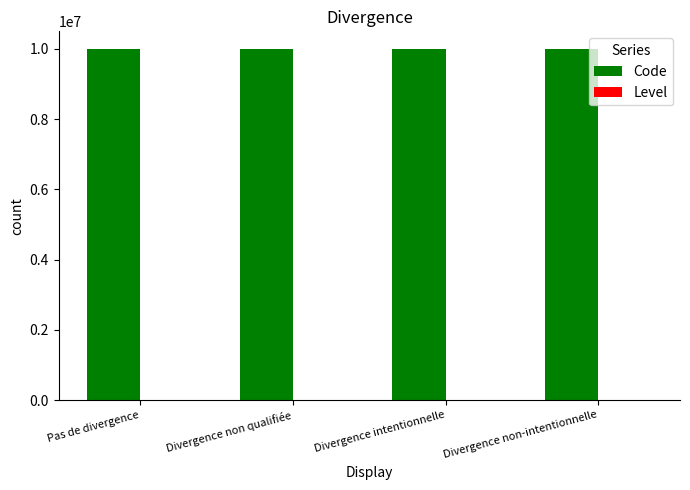

Are the bars horizontal?

No